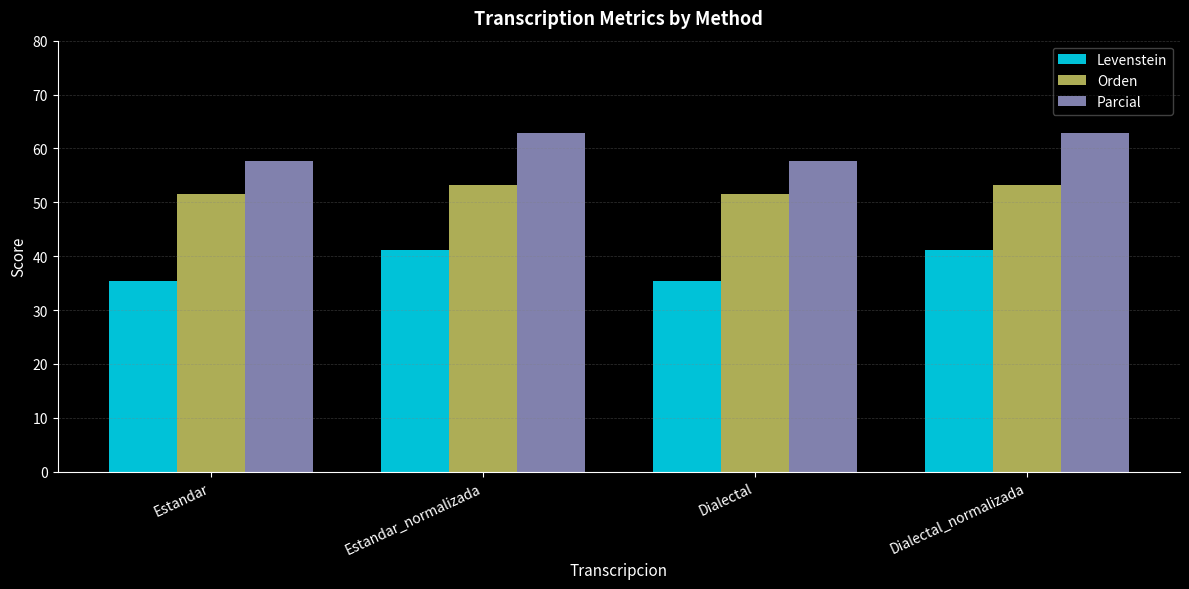

How many series are shown in this chart?

3